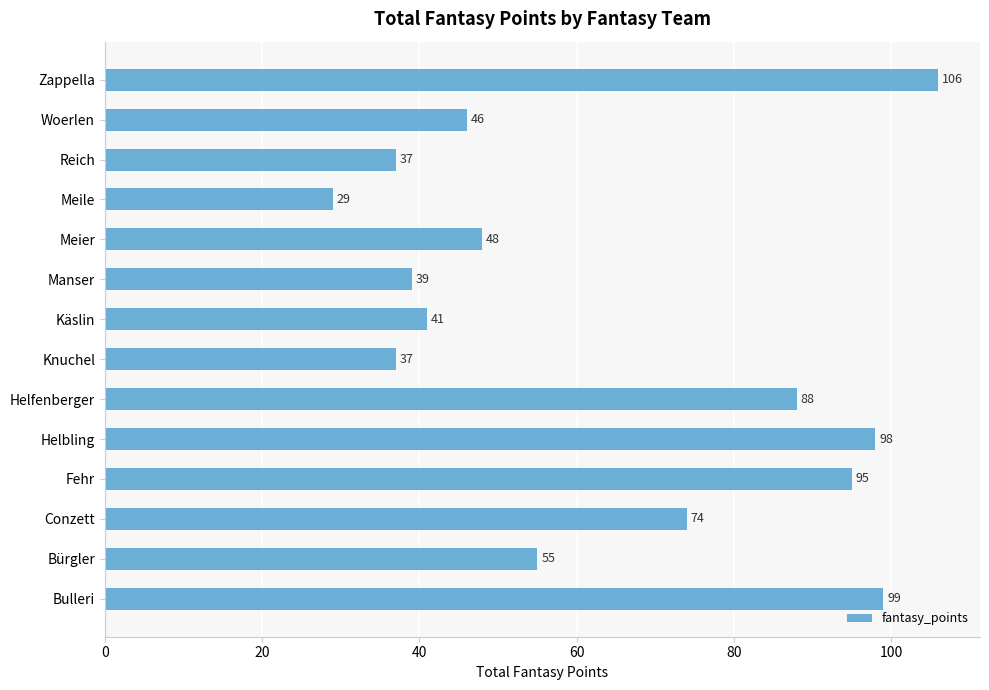

Are the bars horizontal?

Yes